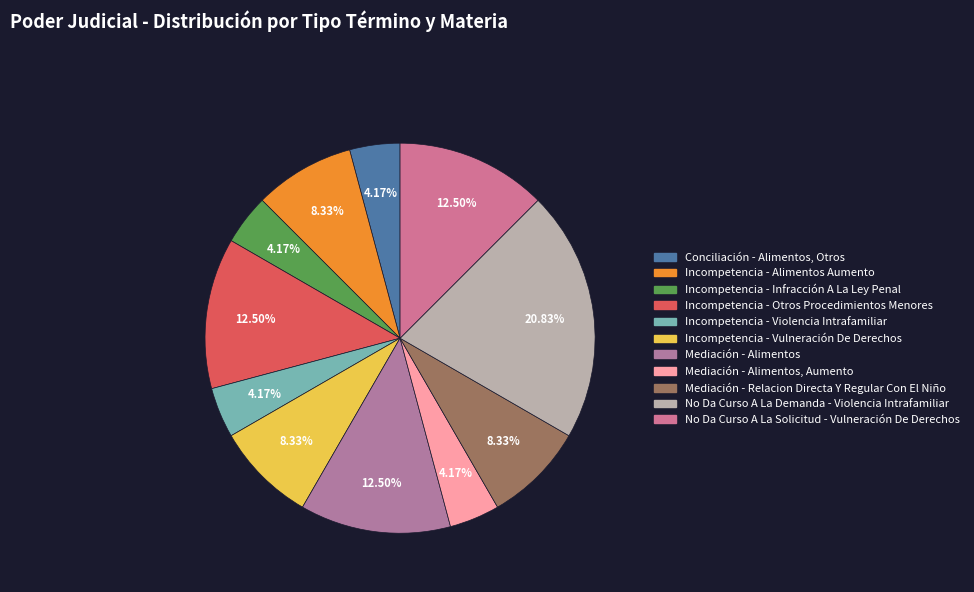

How many slices are in this pie chart?

11